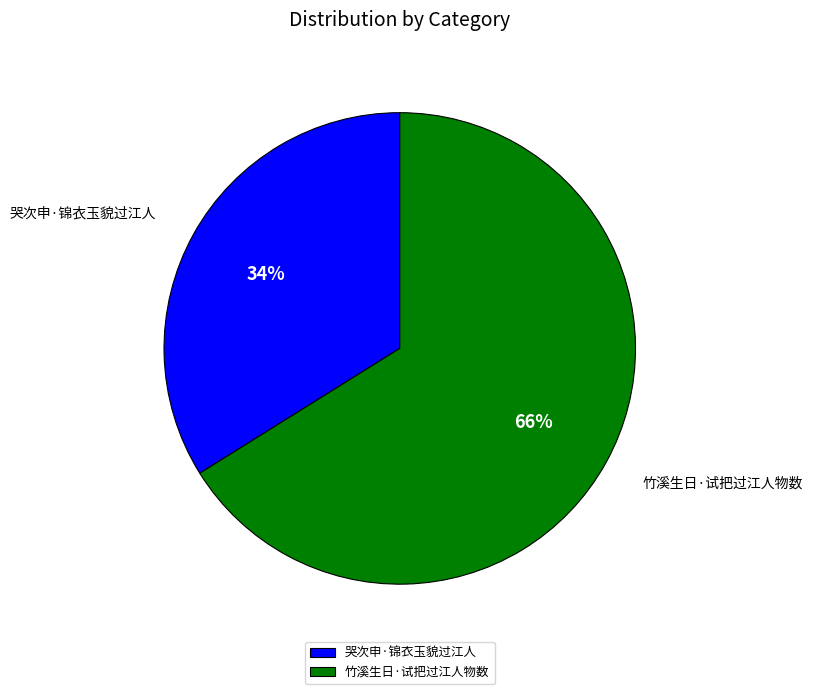

Which category has the biggest portion of the pie?

竹溪生日·试把过江人物数